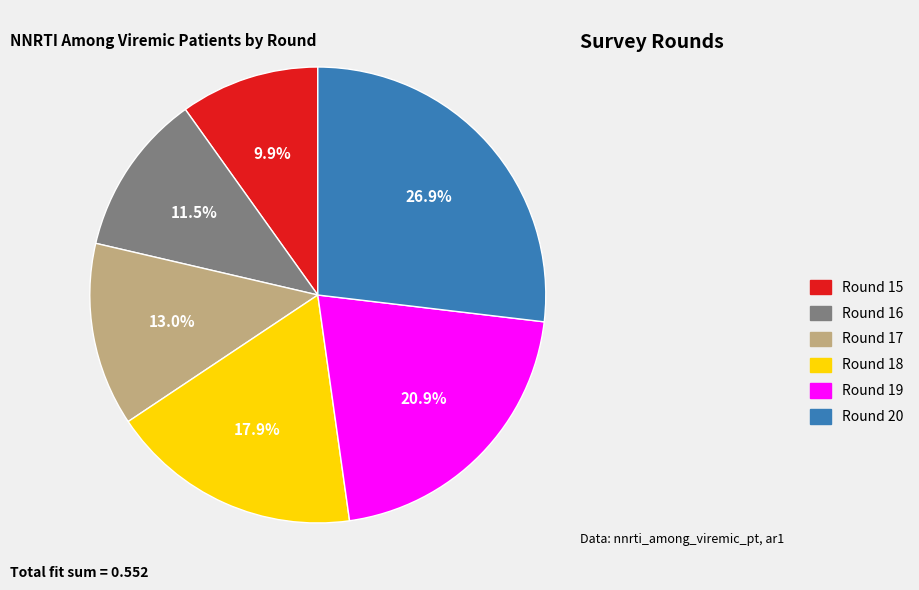

True or false: Round 15 accounts for 21% of the total.

False